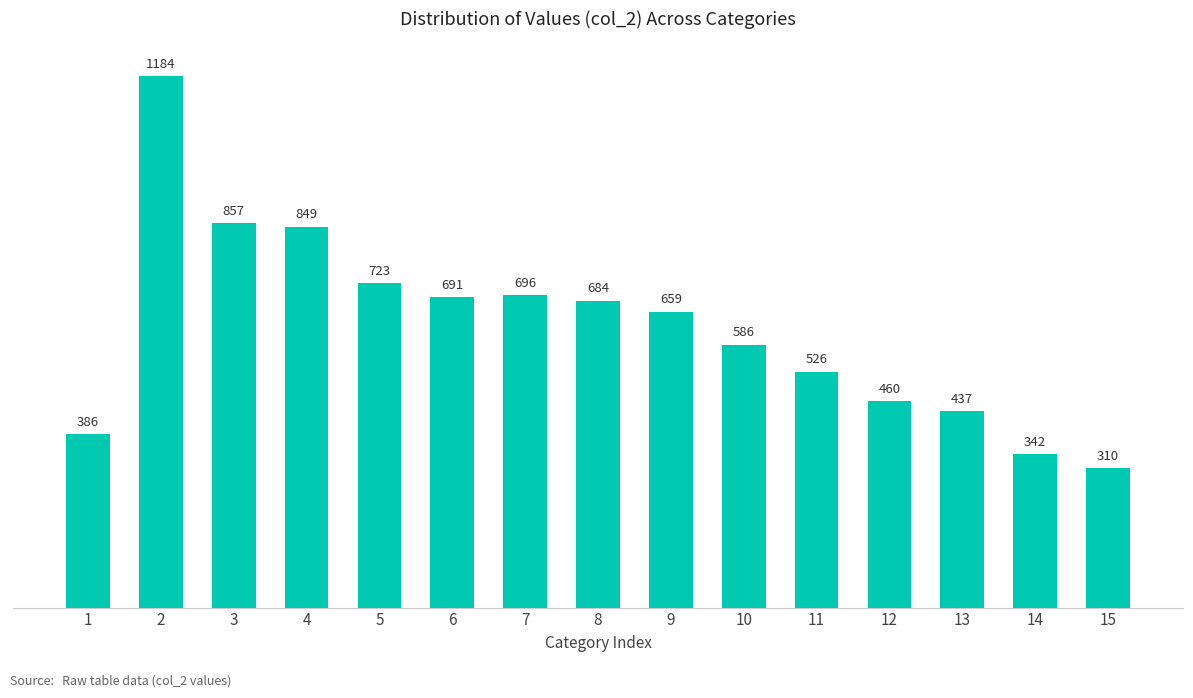

What is the value of the 6th bar from the left?

691